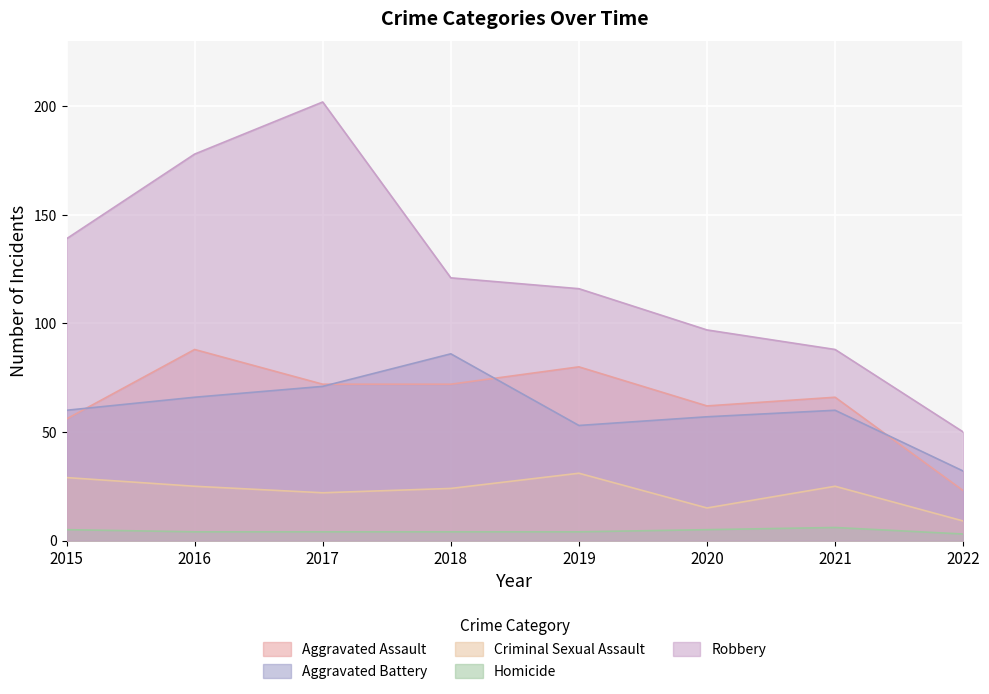

Reading right to left, list all the values displayed in this chart.

Aggravated Assault: 2022=23	2021=66	2020=62	2019=80	2018=72	2017=72	2016=88	2015=56
Aggravated Battery: 2022=32	2021=60	2020=57	2019=53	2018=86	2017=71	2016=66	2015=60
Criminal Sexual Assault: 2022=9	2021=25	2020=15	2019=31	2018=24	2017=22	2016=25	2015=29
Homicide: 2022=3	2021=6	2020=5	2019=4	2018=4	2017=4	2016=4	2015=5
Robbery: 2022=50	2021=88	2020=97	2019=116	2018=121	2017=202	2016=178	2015=139